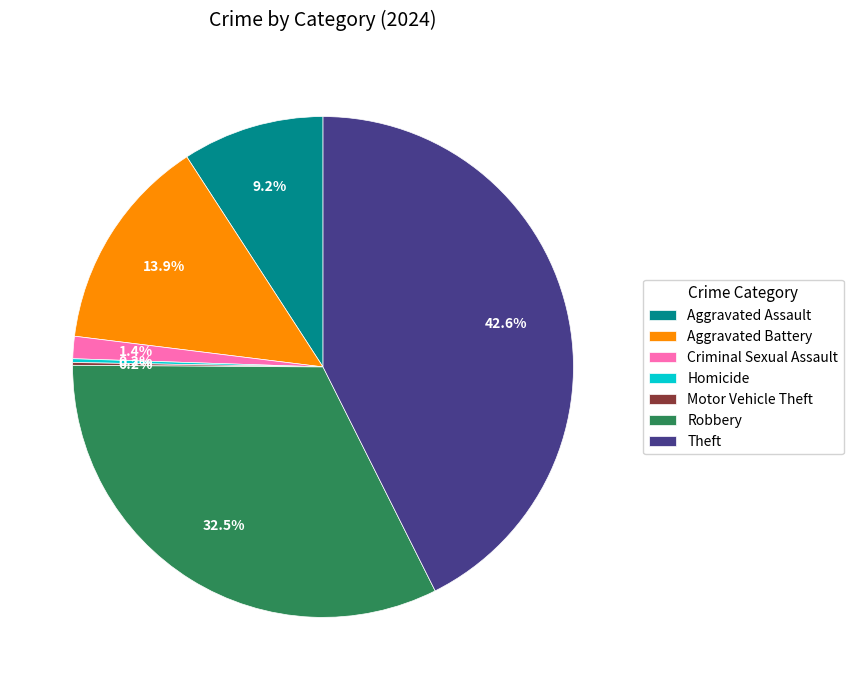

What percentage do Aggravated Battery and Theft together represent?

56.5%